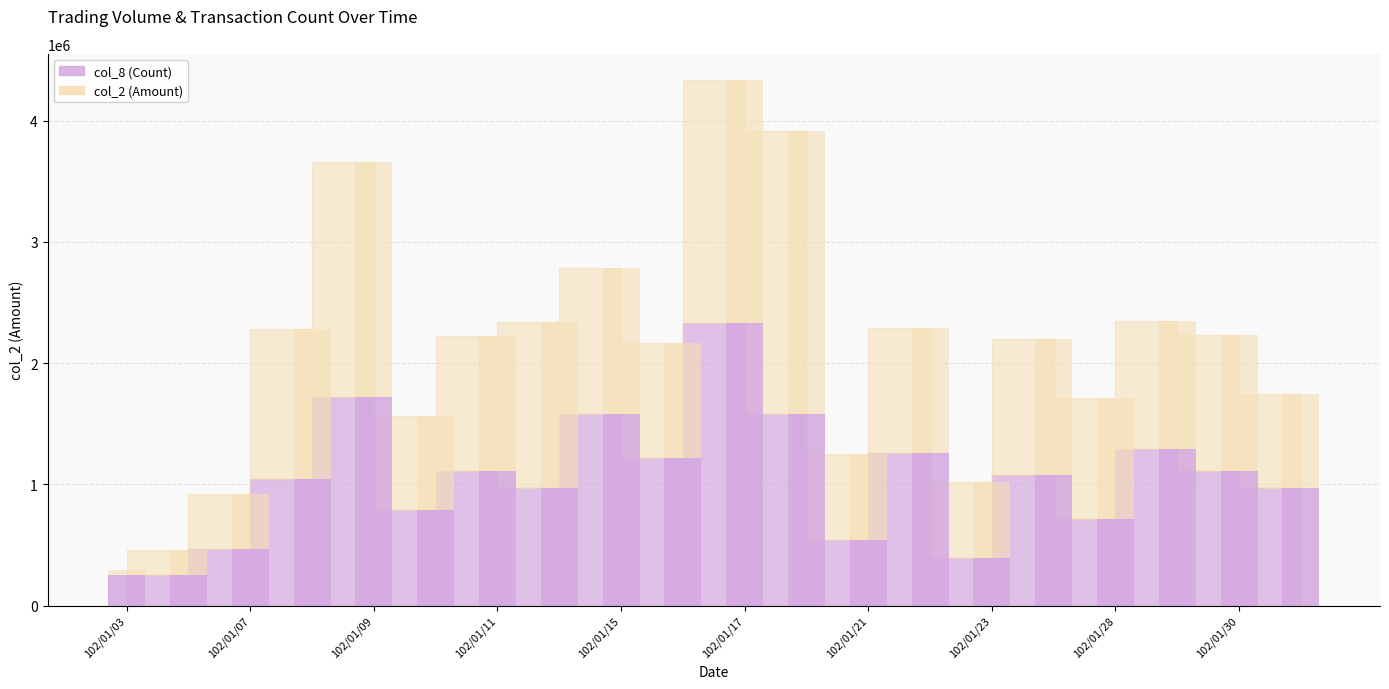

Which label corresponds to the largest value in the chart?

102/01/18